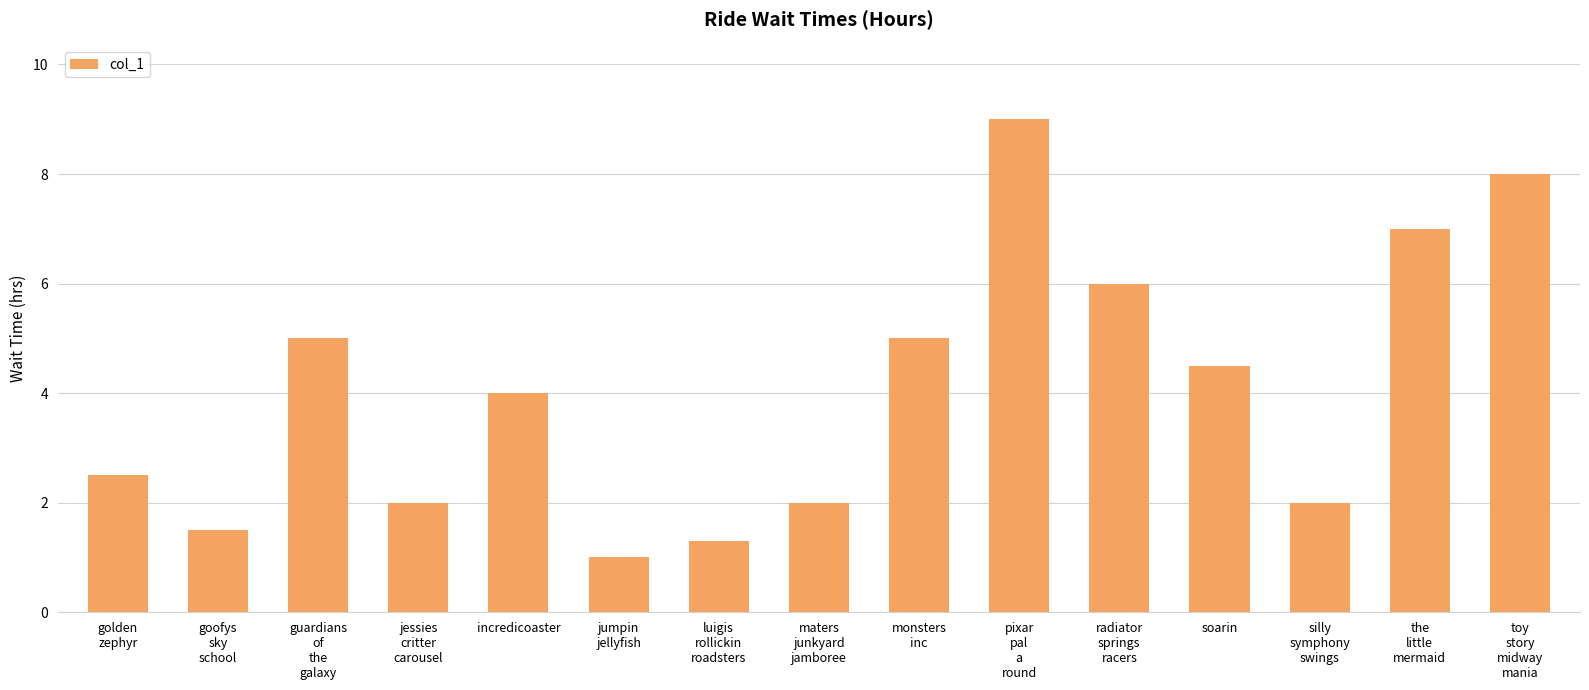

What is the minimum value shown in the chart?

1.0